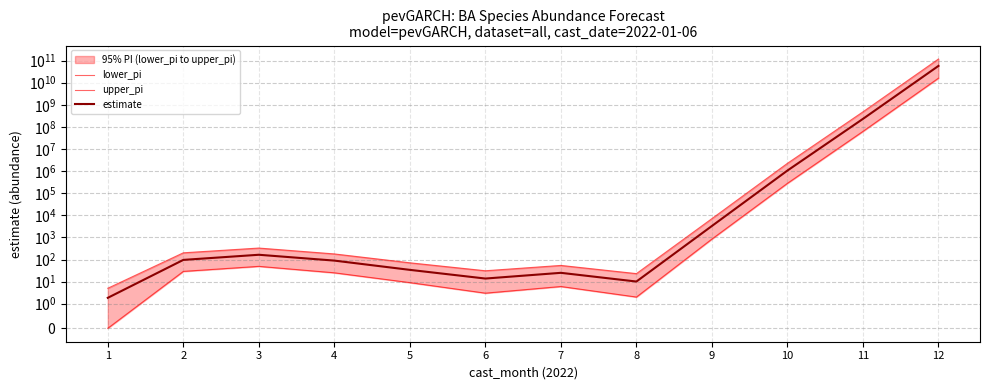

Is it true that upper_pi equals 330.0 at 3?

True